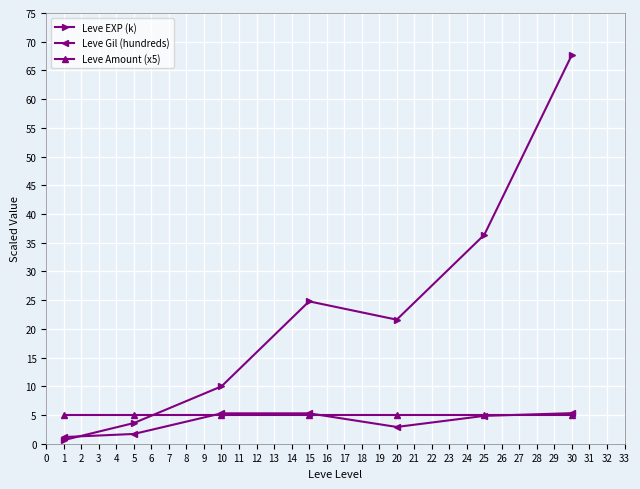

Between 20 and 25, which series saw the biggest shift?

Leve EXP (k)